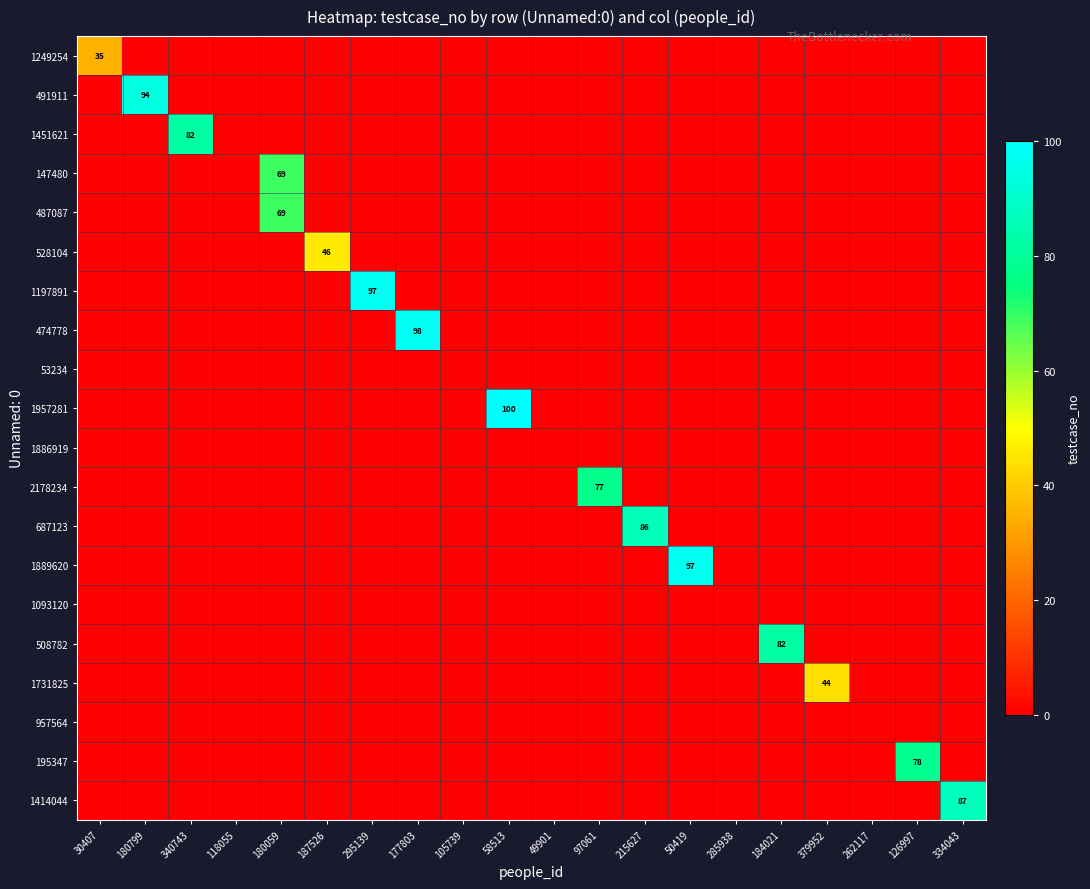

How many values in the 528104 series exceed 0?

1